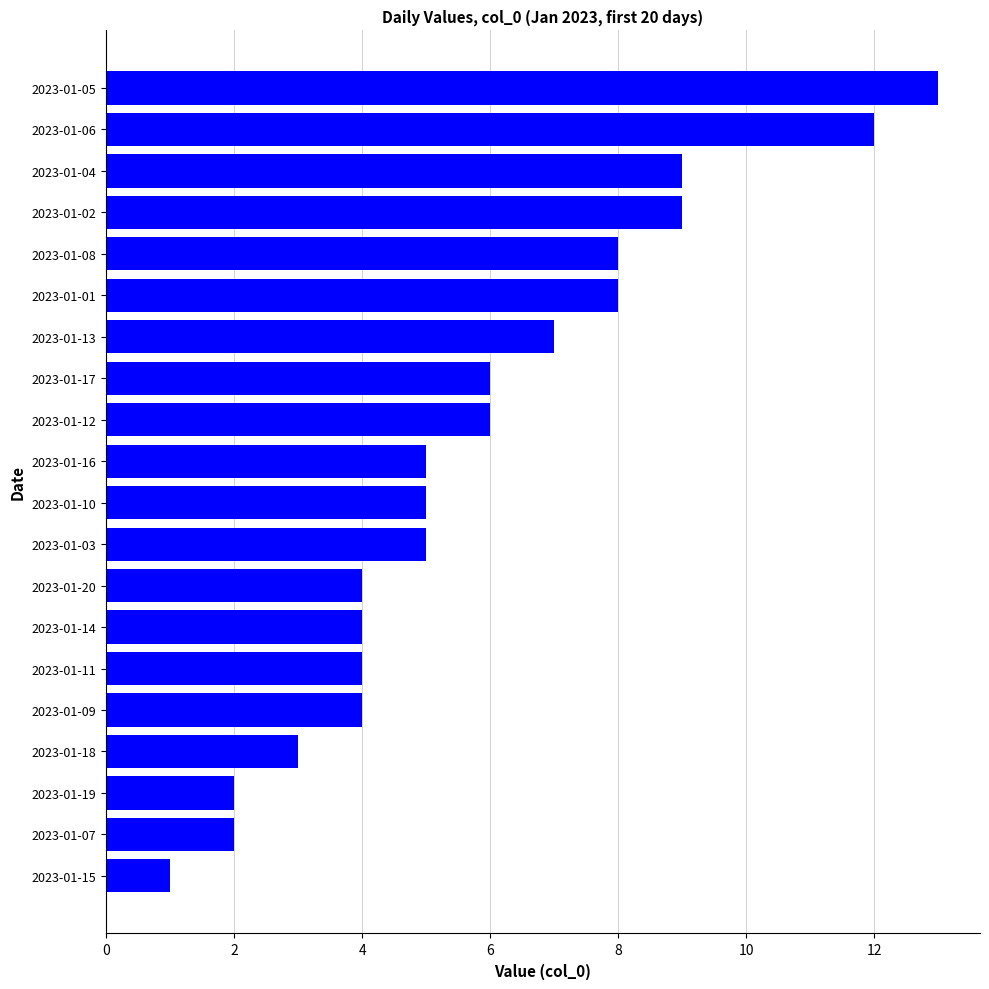

What is the sum of all values?

117